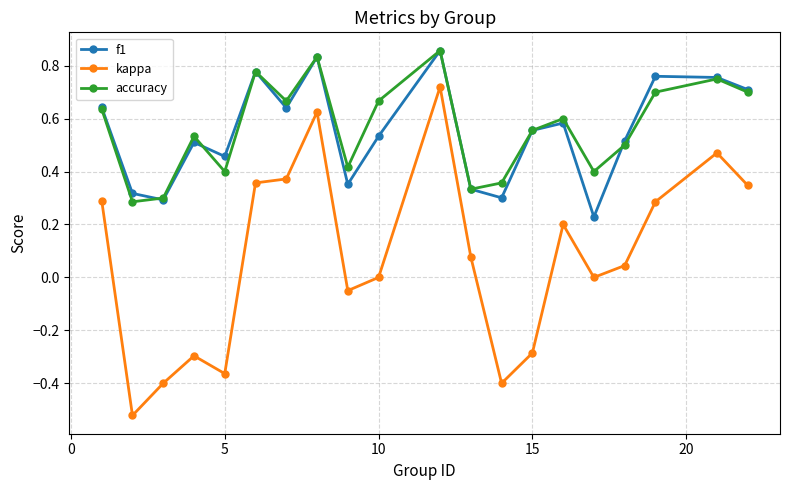

In f1, how many points are higher than both neighbors (excluding endpoints)?

6